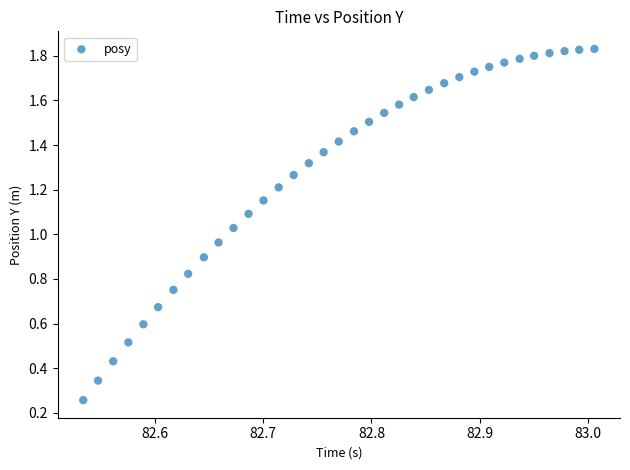

What is the range of X values (max minus min)?

0.5